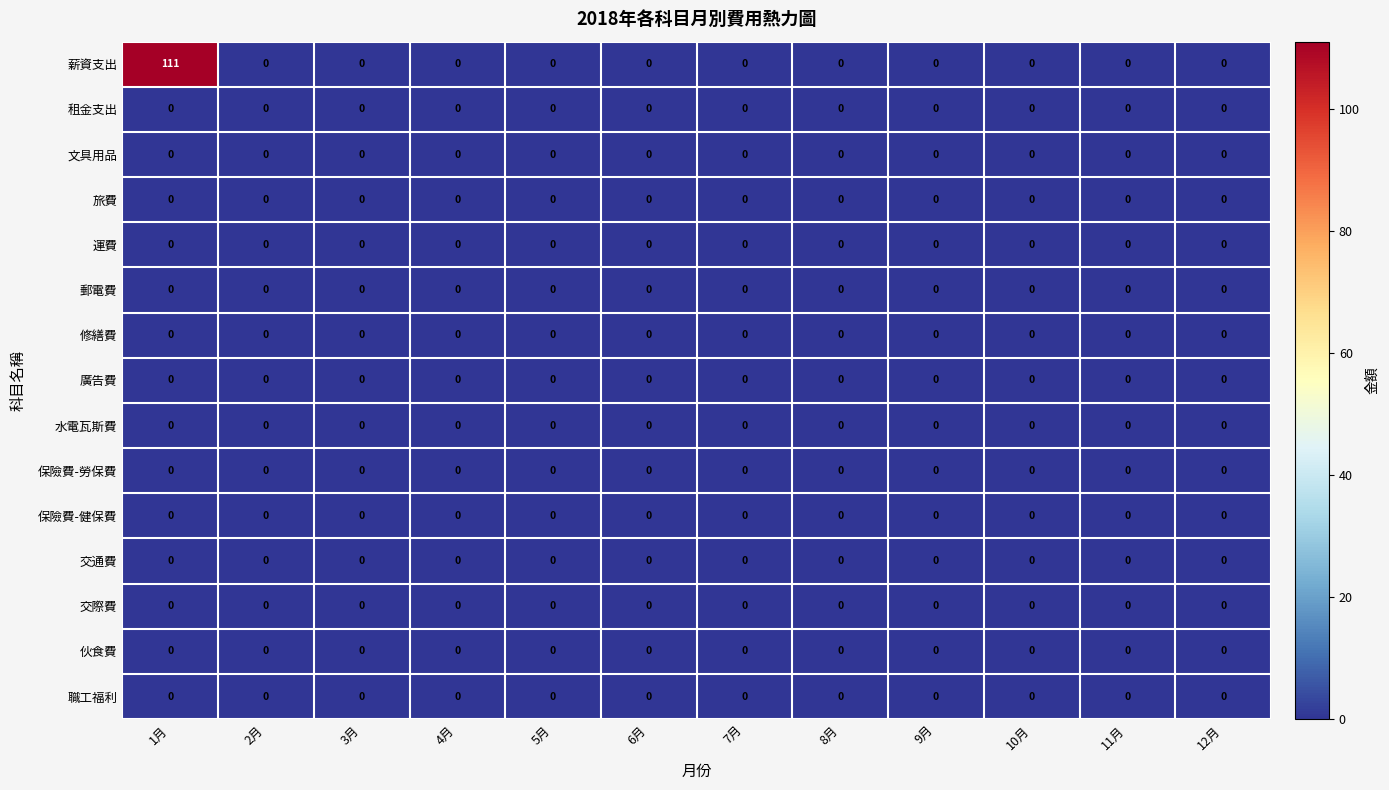

Which series has the largest total across all categories?

薪資支出